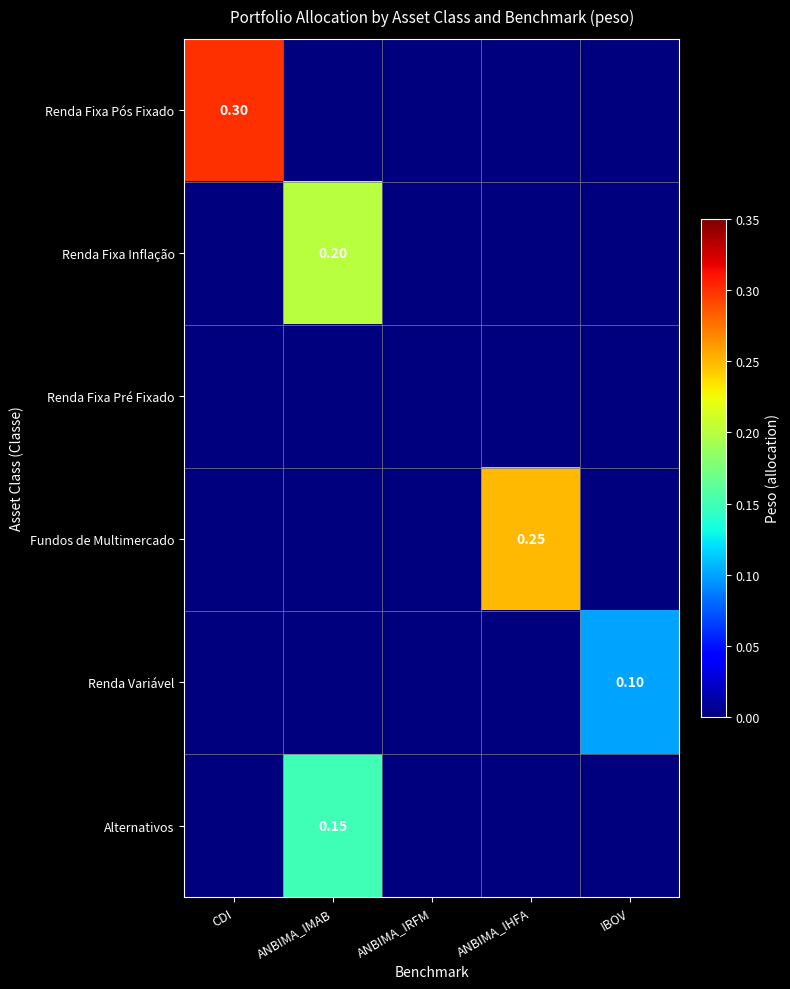

At ANBIMA_IRFM, list the series in order from smallest to largest.

Renda Fixa Pós Fixado, Renda Fixa Inflação, Renda Fixa Pré Fixado, Fundos de Multimercado, Renda Variável, Alternativos